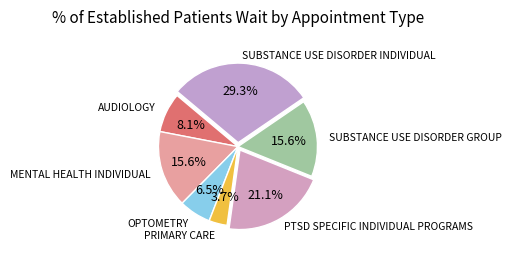

To the nearest percent, what is the average slice percentage?

14%